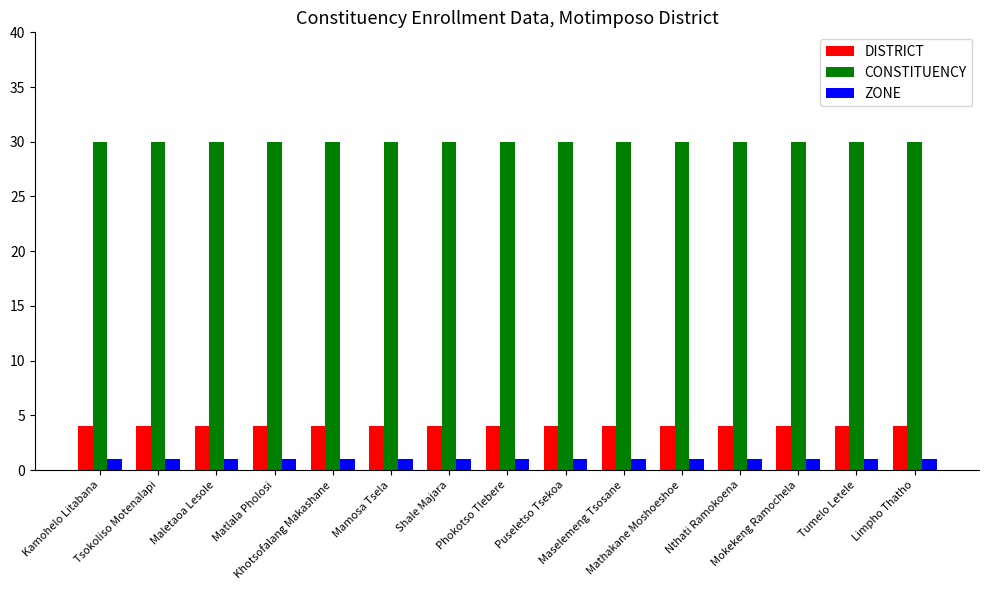

What is the average value of the CONSTITUENCY series?

30